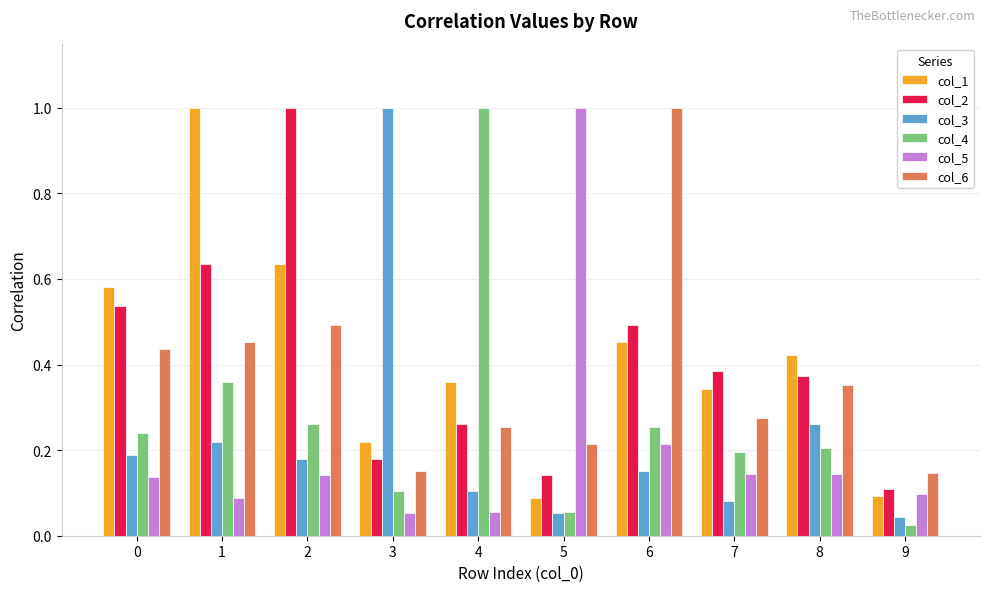

How many distinct data groups are displayed?

6